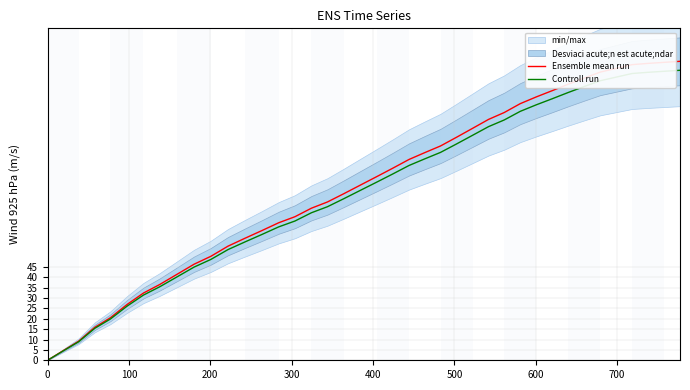

What is the maximum value for Controll run?

139.8